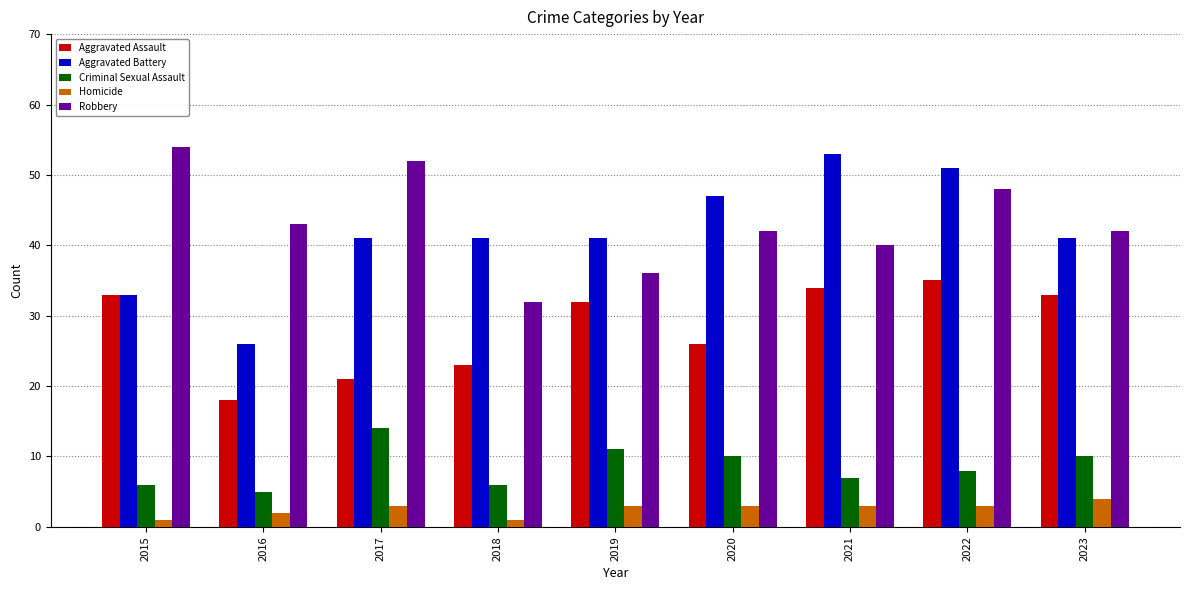

Which series has the widest spread of values?

Aggravated Battery